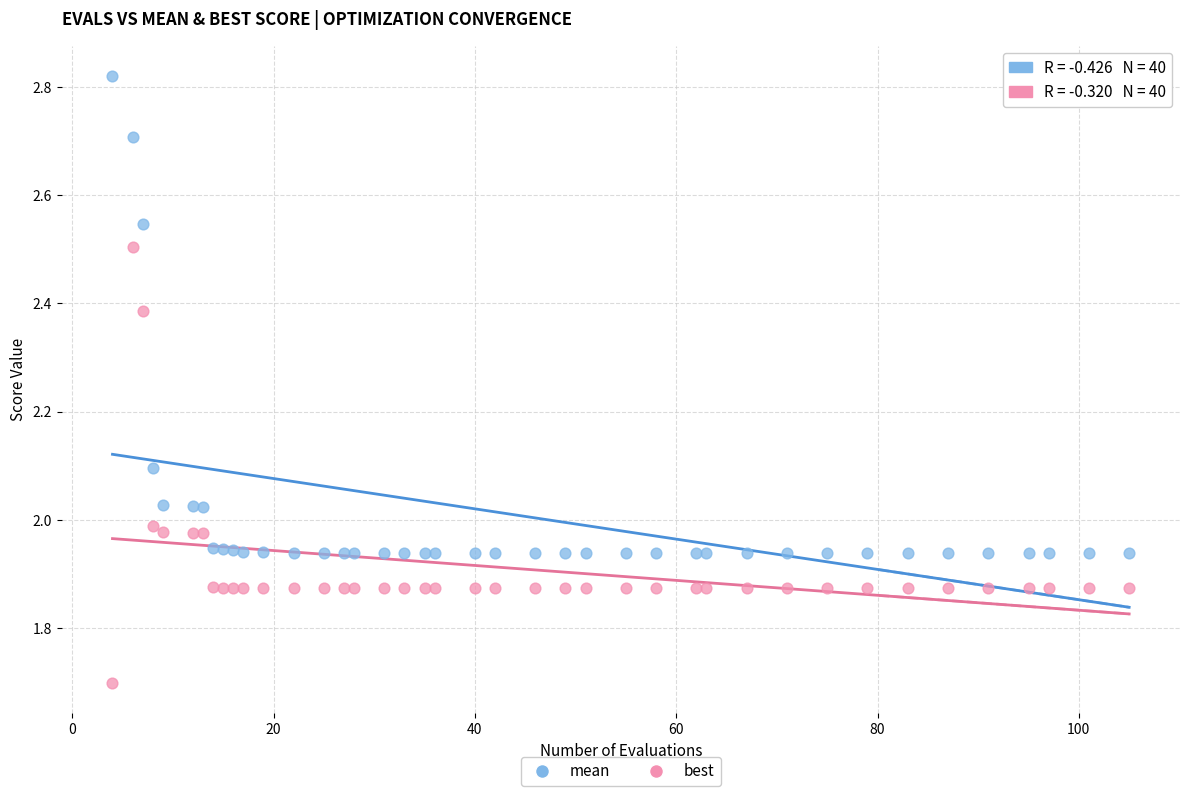

Which series reaches the minimum Y coordinate?

best